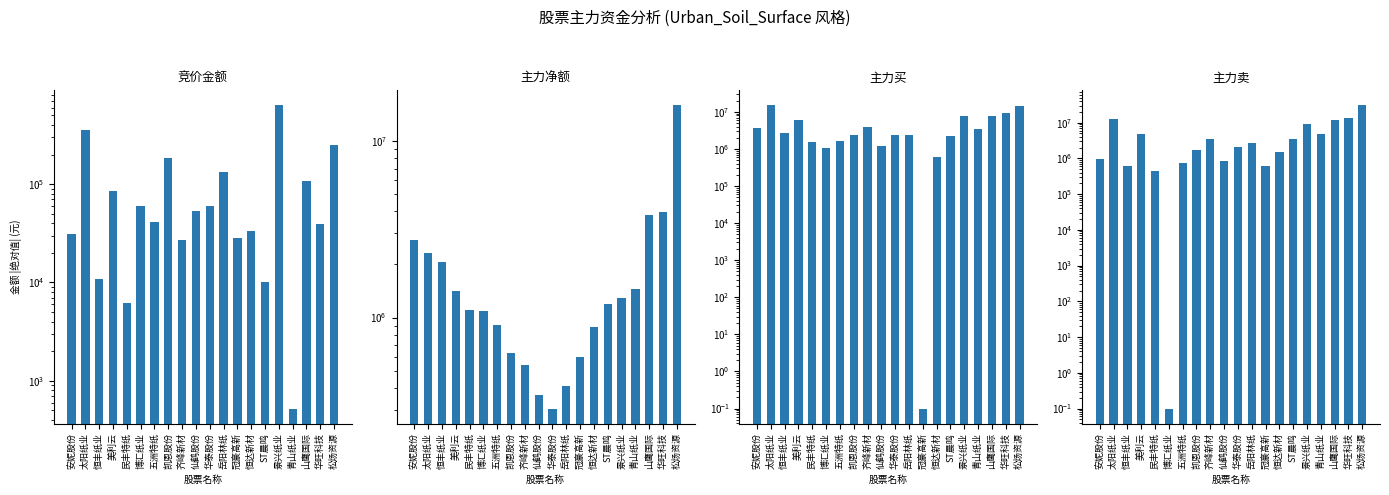

List the series in order of their peak value, lowest first.

竞价金额, 主力买, 主力净额, 主力卖